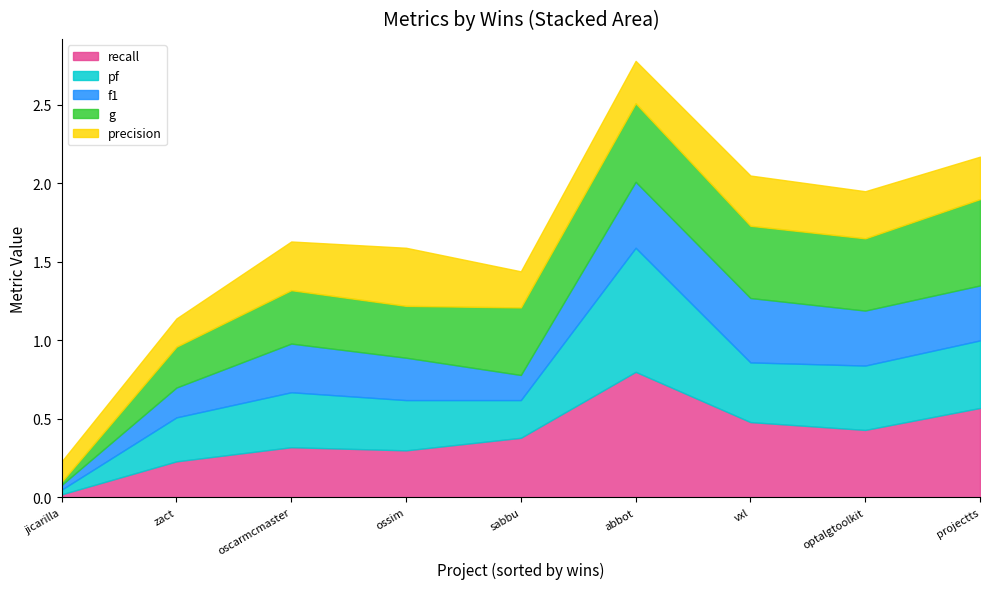

At how many categories does at least one series exceed 0?

9